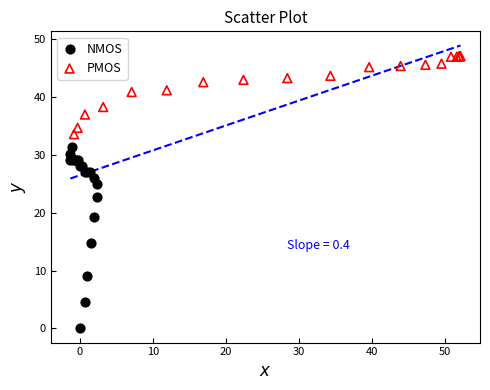

Which series contains the lowest Y value?

NMOS